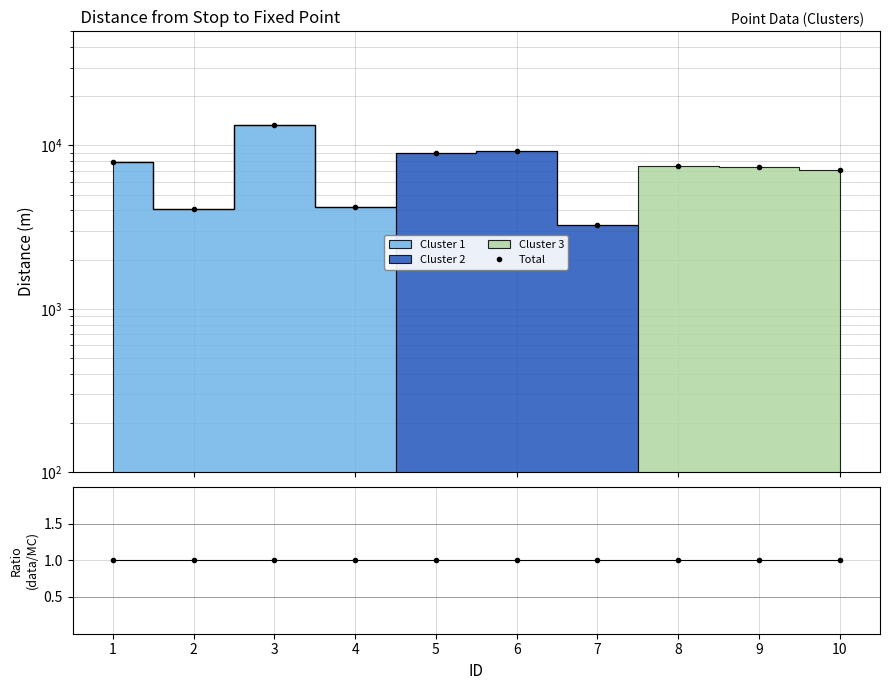

Is this an area chart (filled region under the line)?

No